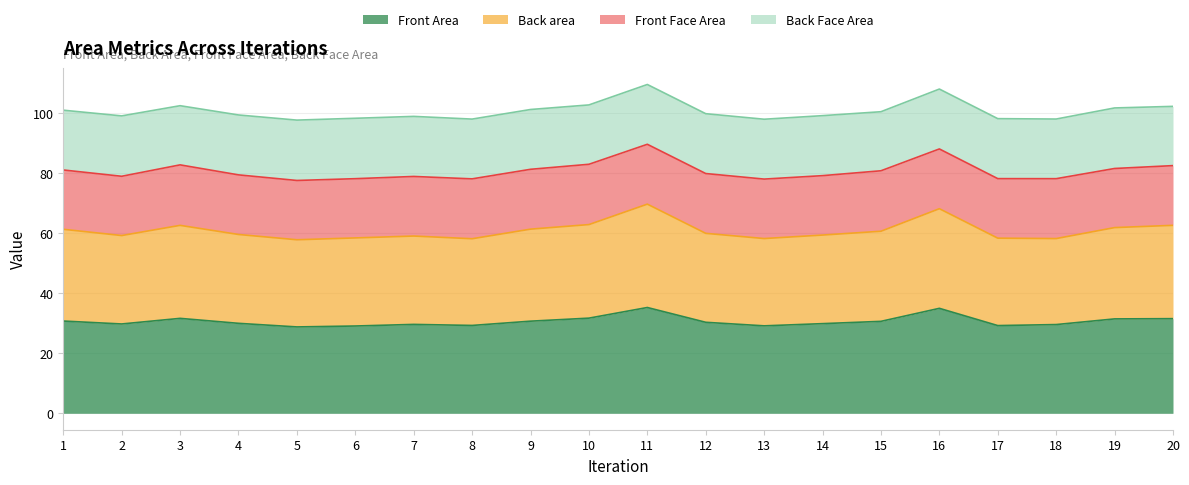

Does the chart display data point markers on the line(s)?

No